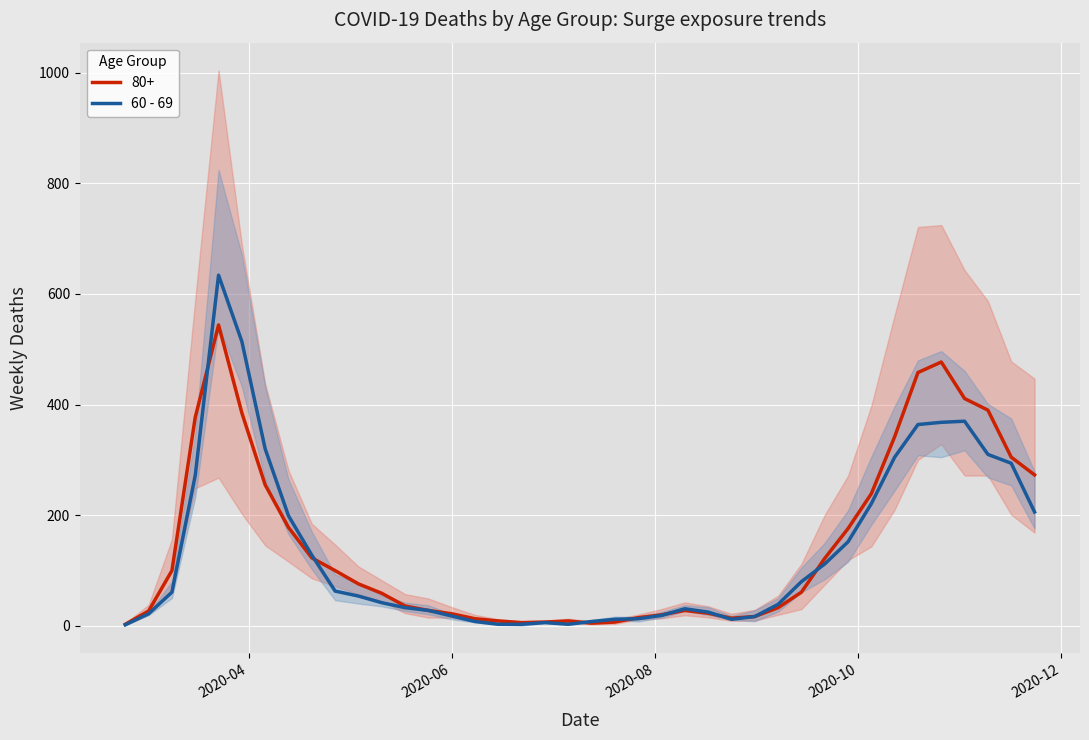

How many points are higher than both their immediate neighbors (excluding endpoints)?

4